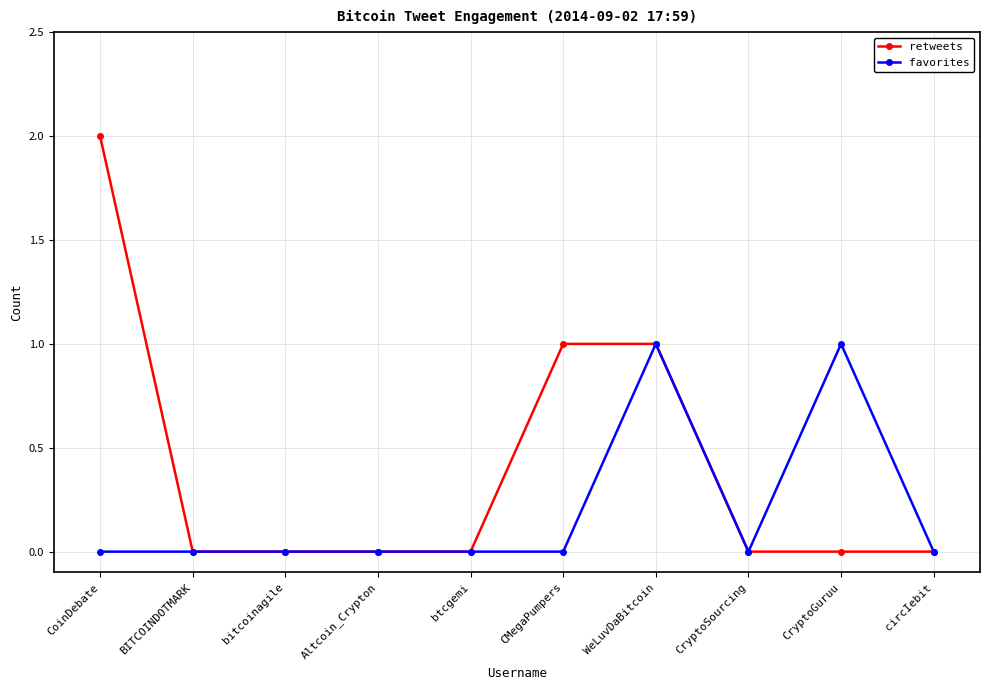

Is it true that retweets equals 1 at btcgemi?

False